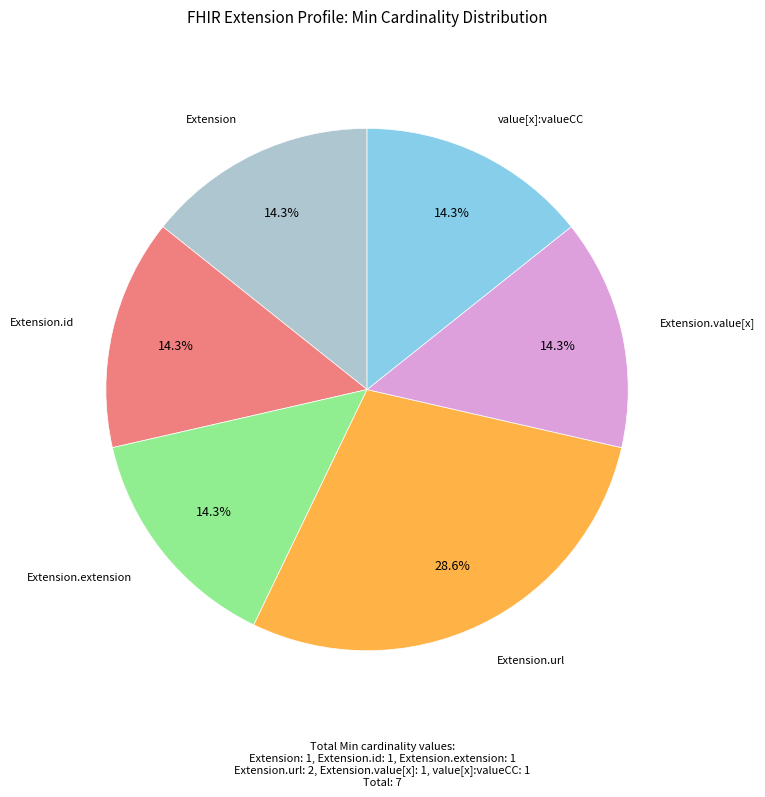

Is there any slice that represents more than half of the pie?

No